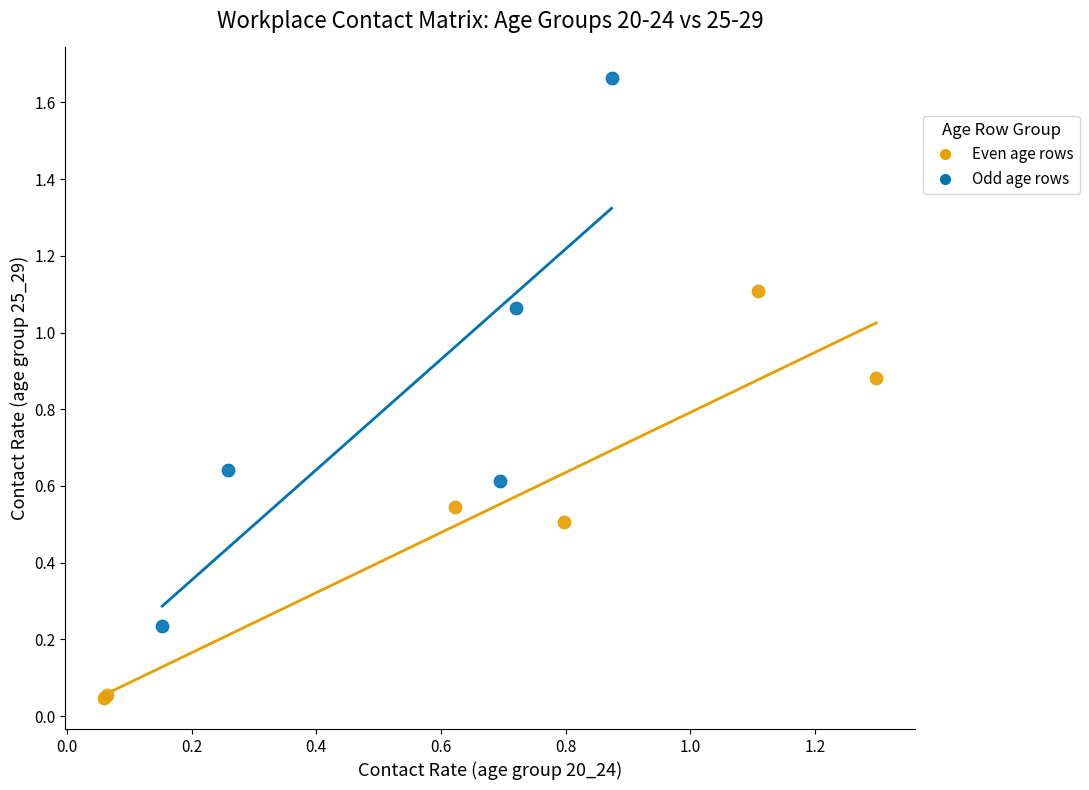

Which series reaches the minimum Y coordinate?

Even age rows